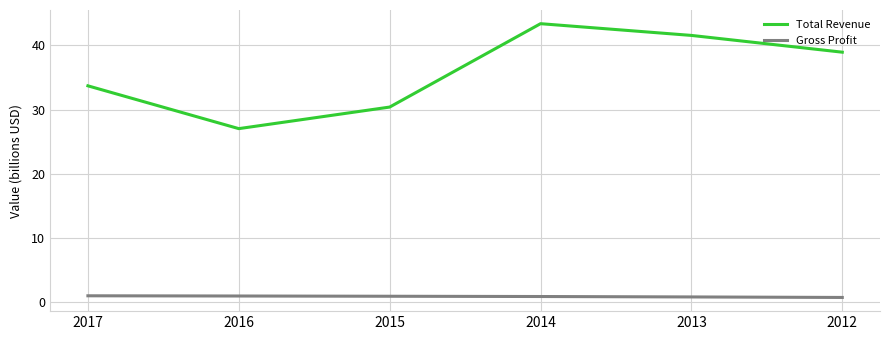

True or false: Total Revenue and Gross Profit intersect in this chart.

False